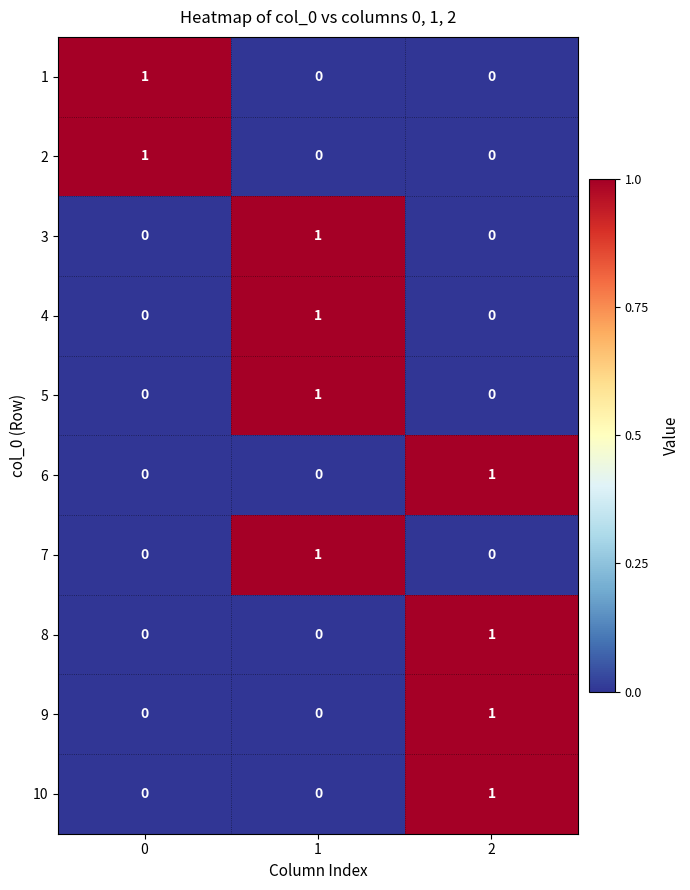

How many 1 values are between 0 and 1?

3